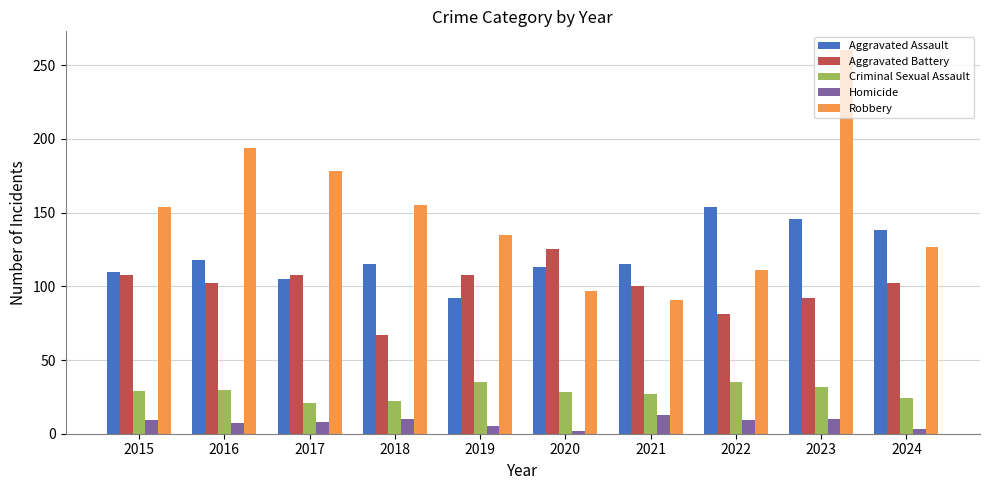

What is the approximate value of Homicide at 2015?

9